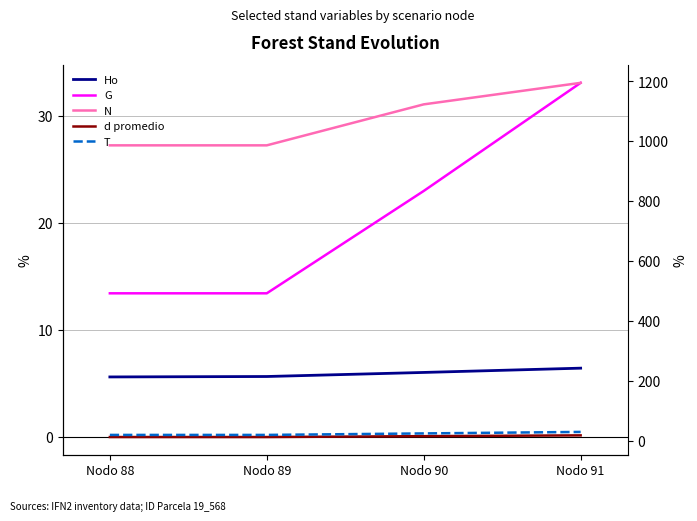

At how many categories does at least one series exceed 287?

4